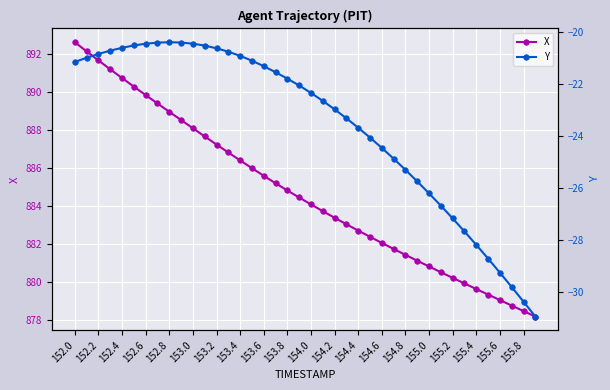

Reading right to left, transcribe all the data shown in this chart.

X: 878.2	878.4	878.7	879.0	879.3	879.6	879.9	880.2	880.5	880.8	881.1	881.4	881.7	882.0	882.4	882.7	883.0	883.4	883.7	884.1	884.4	884.8	885.2	885.6	886.0	886.4	886.8	887.2	887.6	888.1	888.5	888.9	889.4	889.8	890.3	890.7	891.2	891.6	892.1	892.6
Y: -31.0	-30.4	-29.8	-29.3	-28.7	-28.2	-27.7	-27.2	-26.7	-26.2	-25.7	-25.3	-24.9	-24.5	-24.1	-23.7	-23.3	-23.0	-22.6	-22.3	-22.0	-21.8	-21.5	-21.3	-21.1	-20.9	-20.7	-20.6	-20.5	-20.4	-20.4	-20.4	-20.4	-20.4	-20.5	-20.6	-20.7	-20.8	-21.0	-21.1